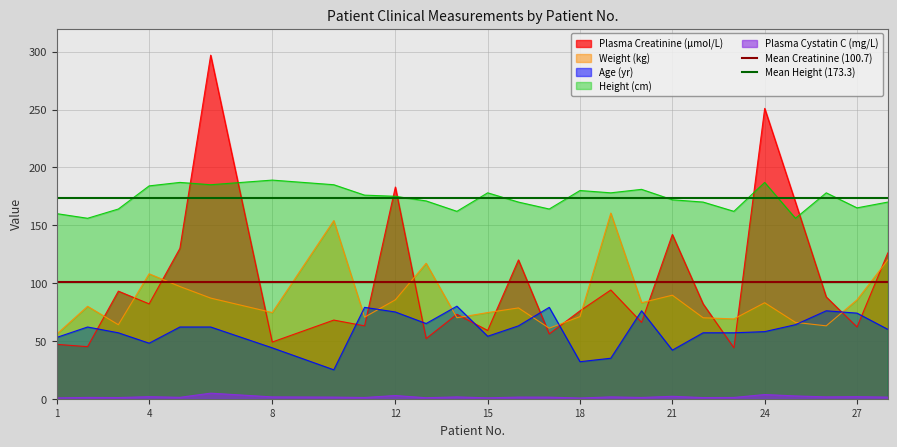

True or false: Height (cm) and Weight (kg) intersect in this chart.

False